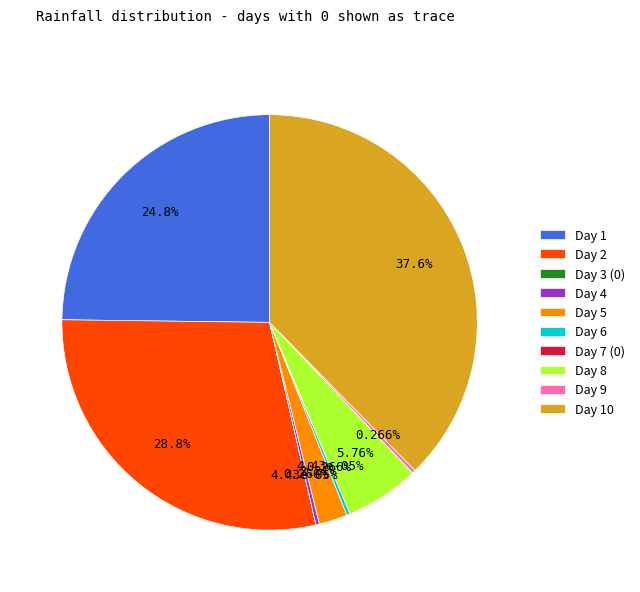

Between Day 6 and Day 10, which is larger?

Day 10